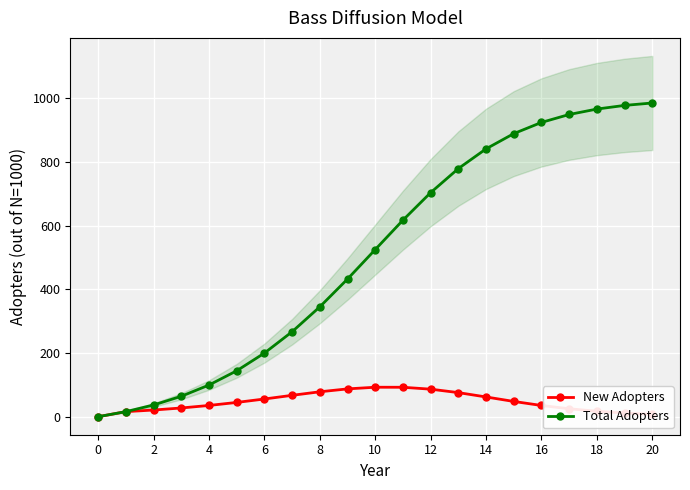

List the series in order of their overall mean, lowest first.

New Adopters, Total Adopters